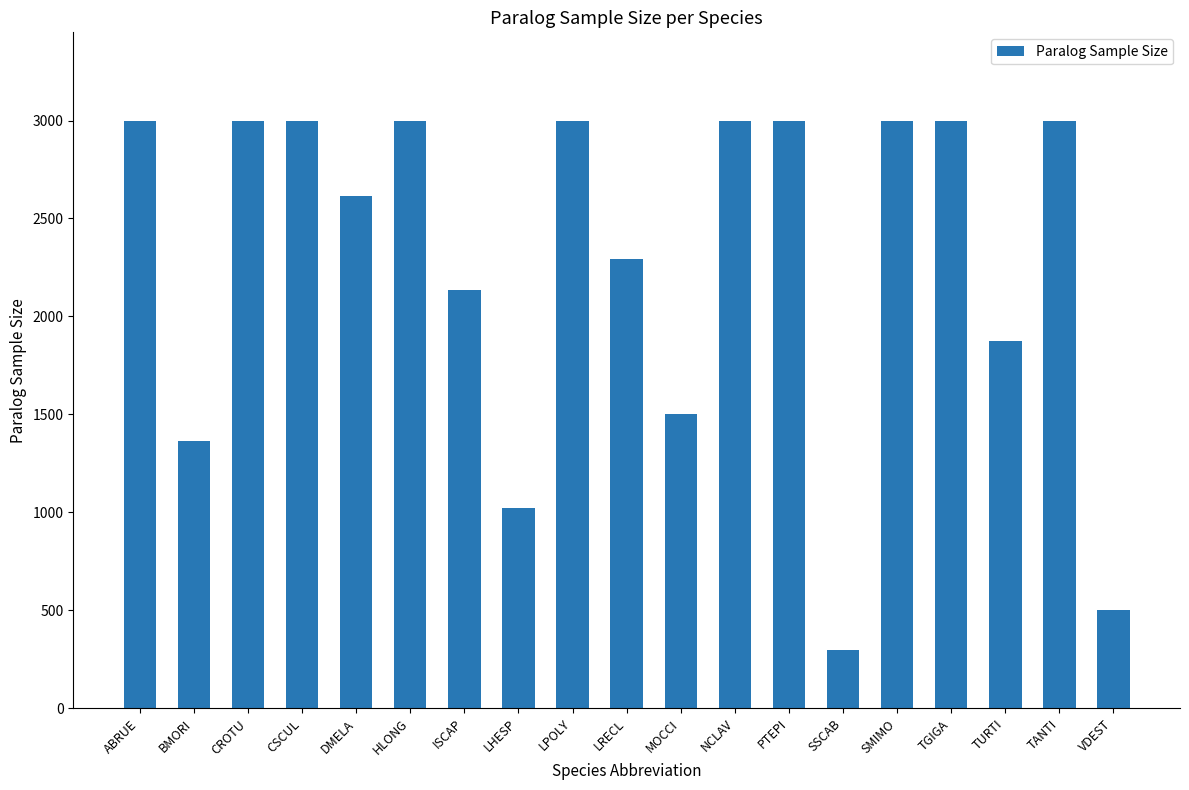

The value at SMIMO is 1202. True or false?

False